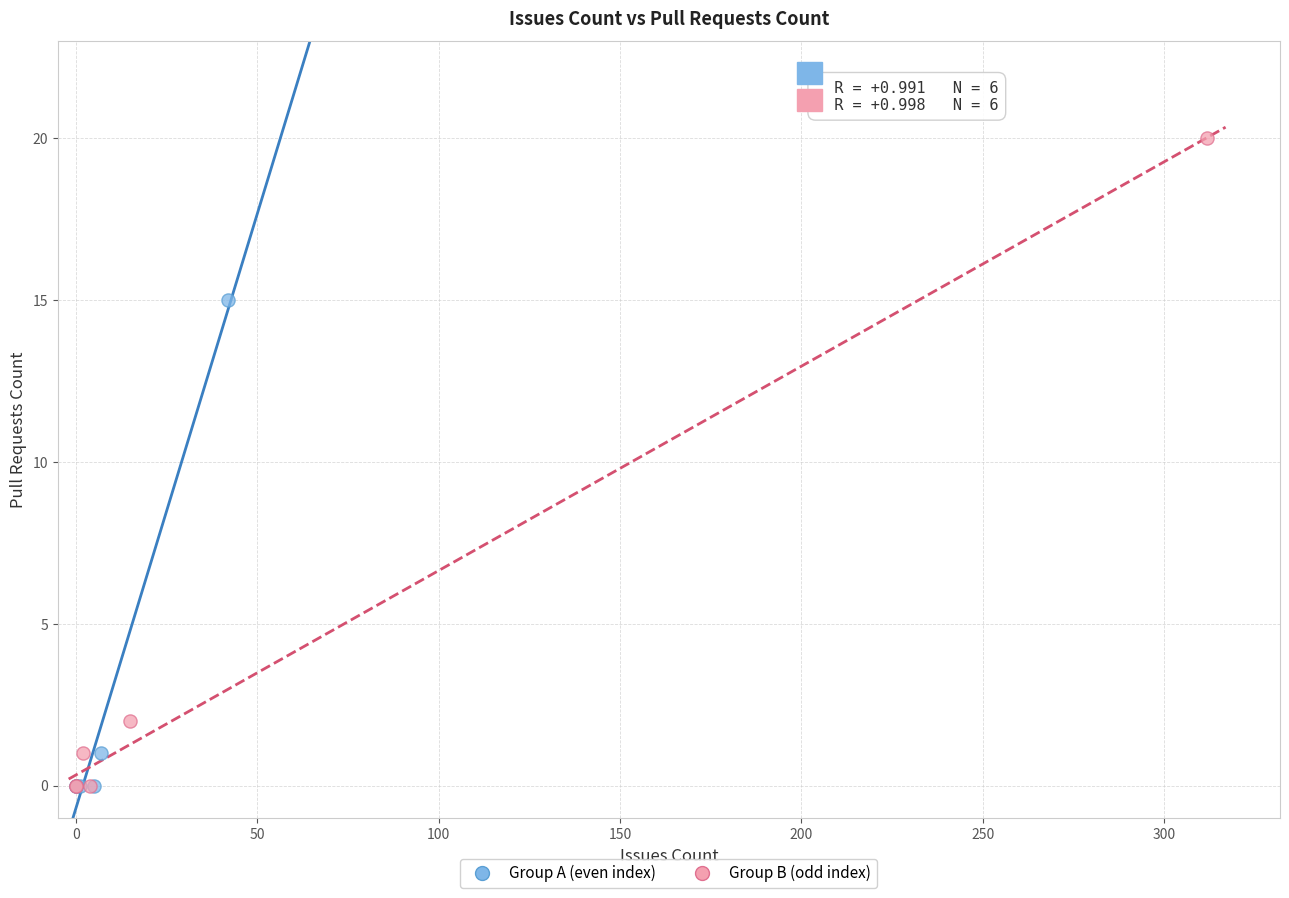

Which series has the widest spread of Y values?

Group B (odd index)